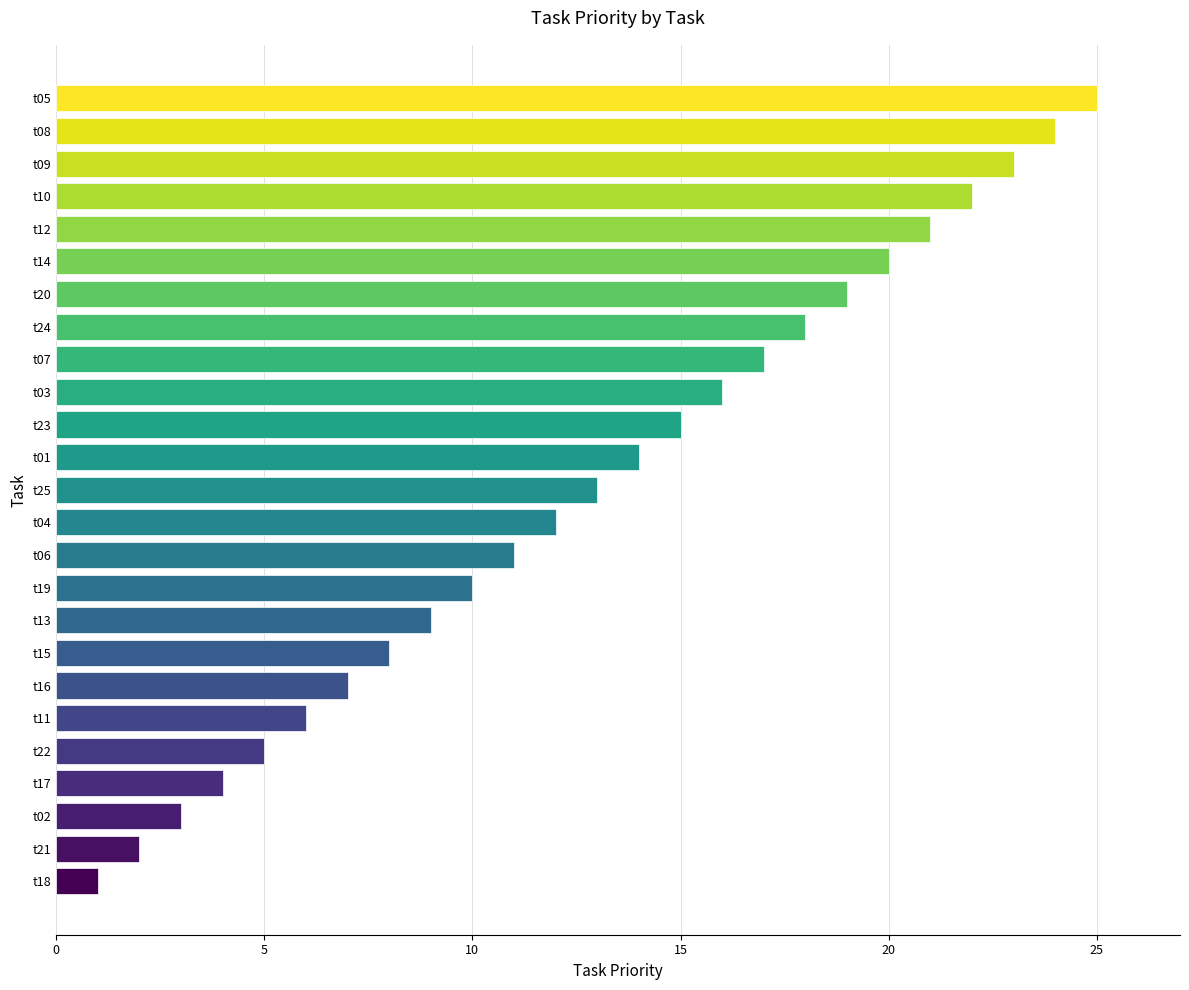

Where is the data nearest to the value 13?

t25